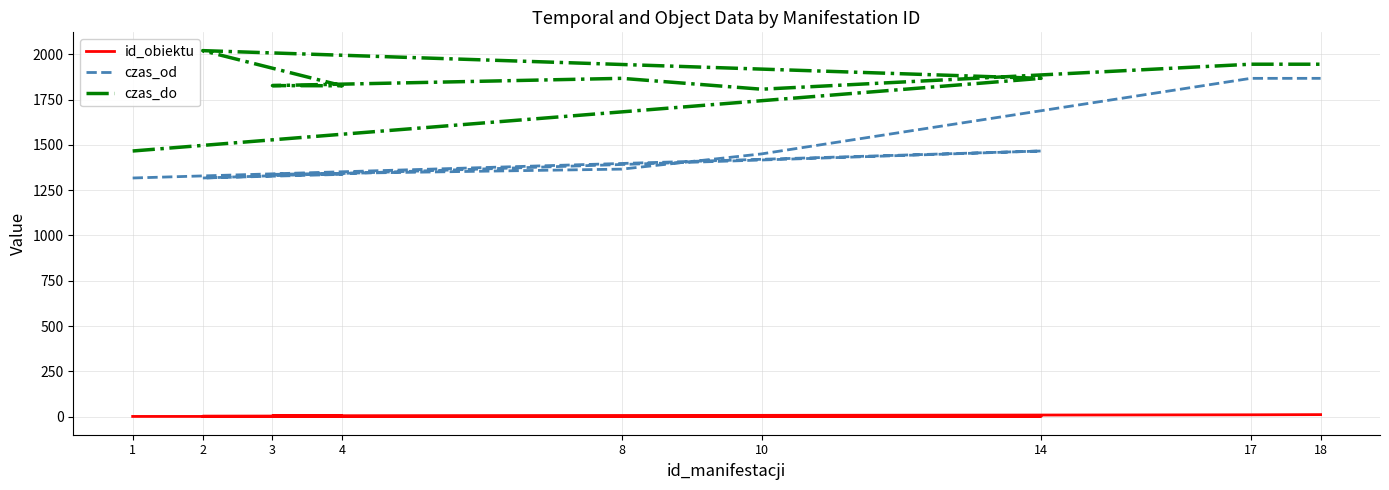

The value of czas_od at 3 is 708. True or false?

False